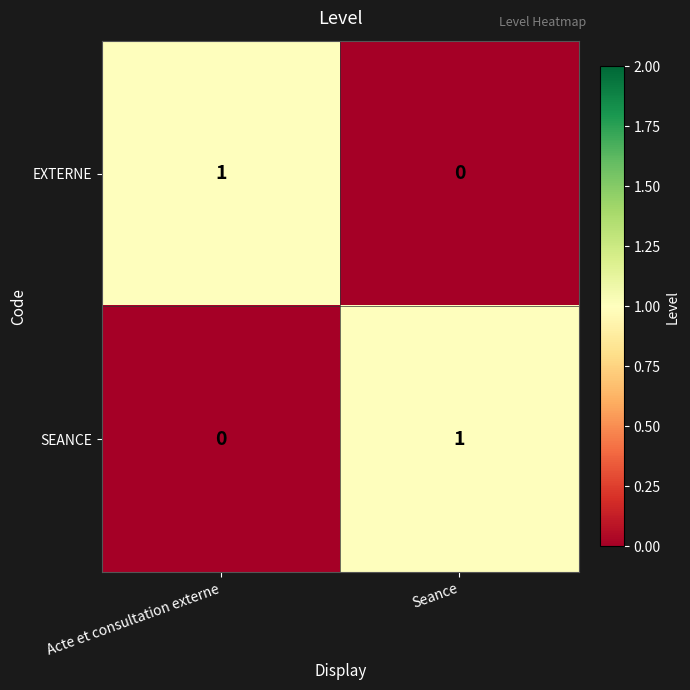

List the labels in order of SEANCE value, largest first.

Seance, Acte et consultation externe